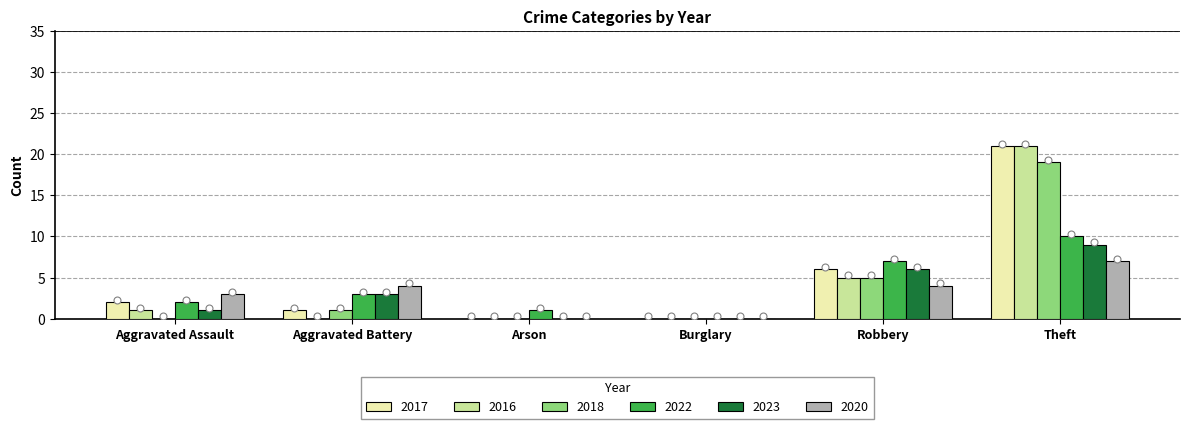

Which series has the largest Y range (max minus min)?

2017